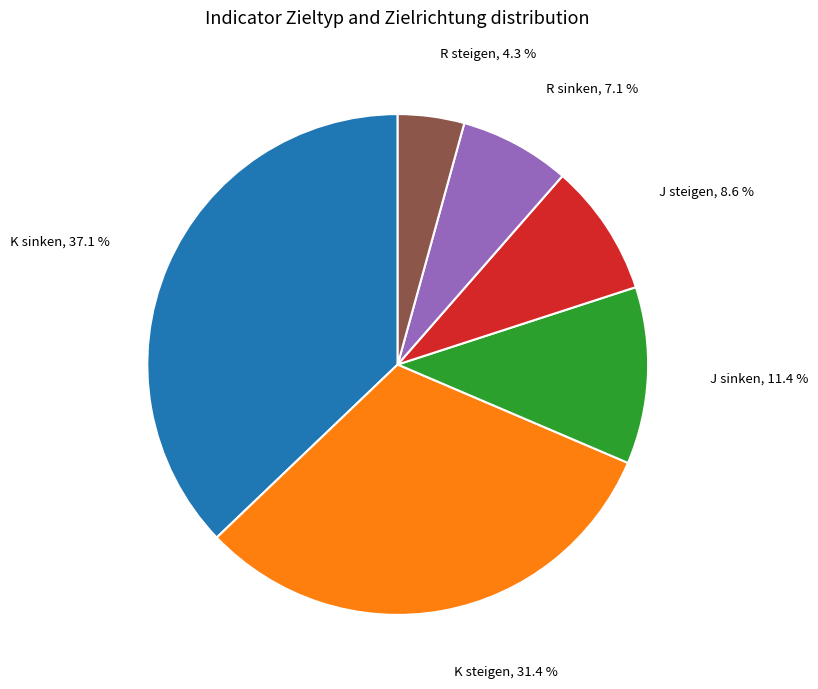

Is there a majority slice in this chart?

No